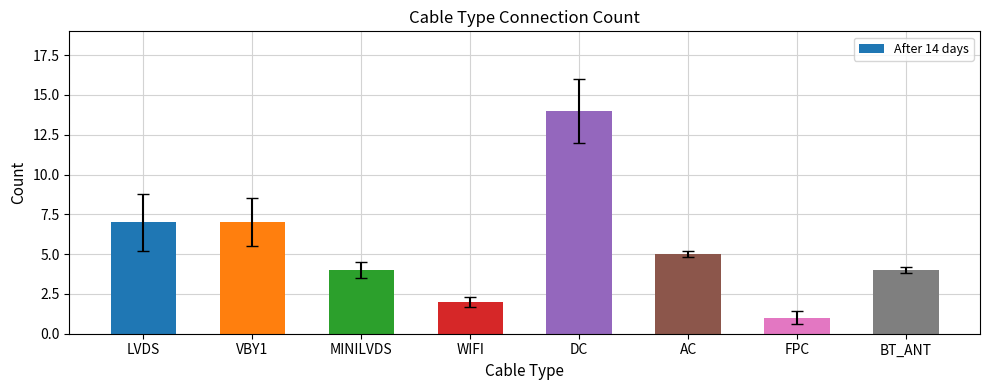

Reading left to right, what are all the values shown in this chart?

LVDS=7	VBY1=7	MINILVDS=4	WIFI=2	DC=14	AC=5	FPC=1	BT_ANT=4